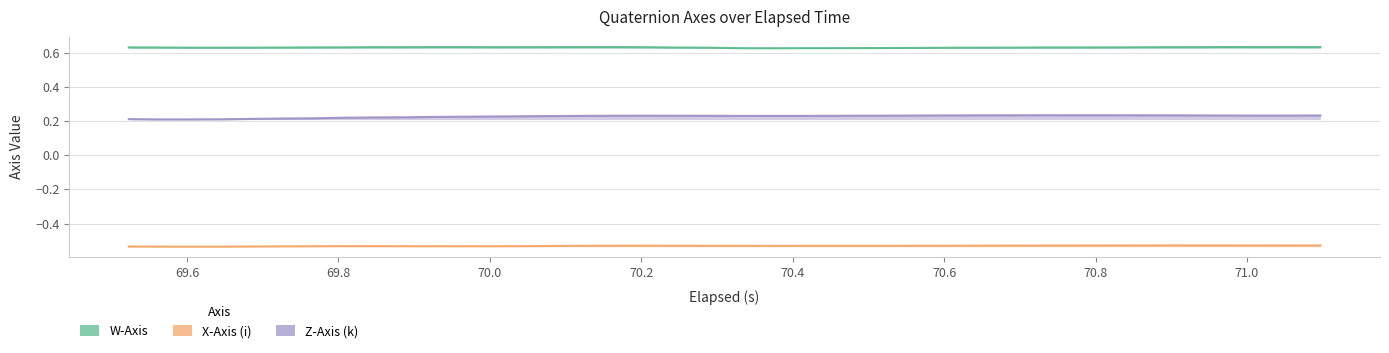

List the series in order of their overall mean, highest first.

W-Axis, Z-Axis (k), X-Axis (i)